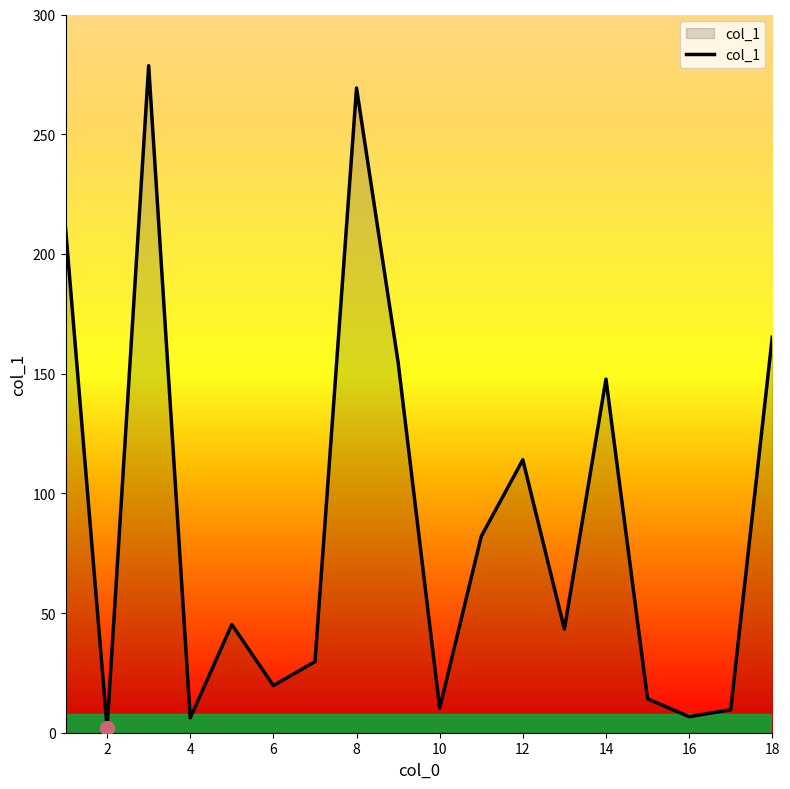

What is the difference between the maximum and minimum values?

276.6